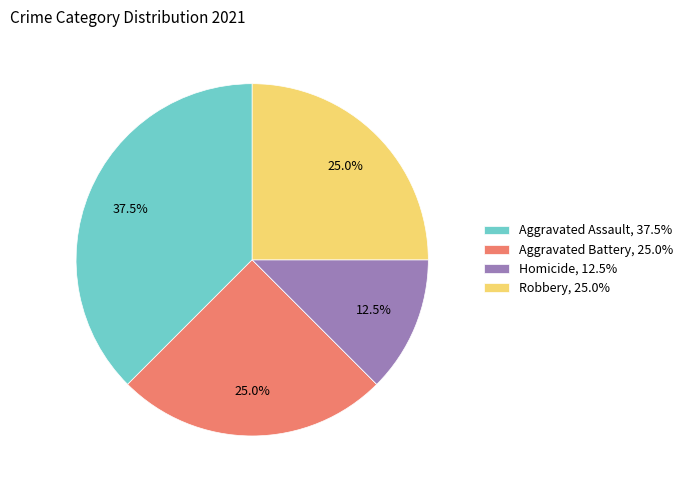

Does any single category account for the majority?

No